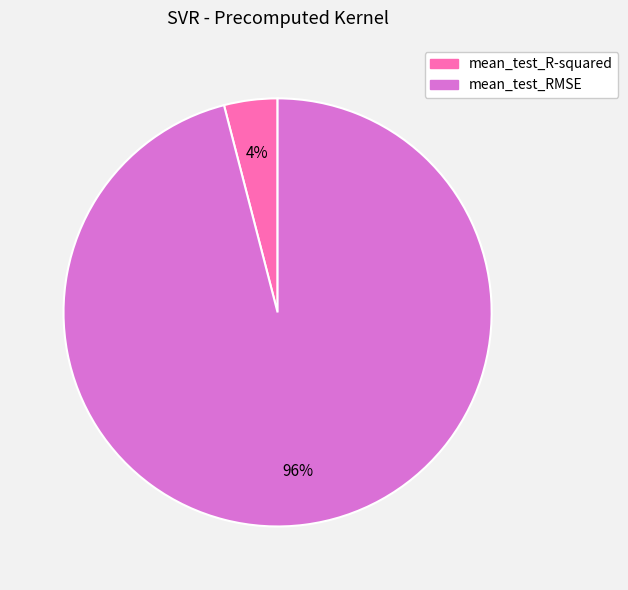

Which category has the biggest portion of the pie?

mean_test_RMSE